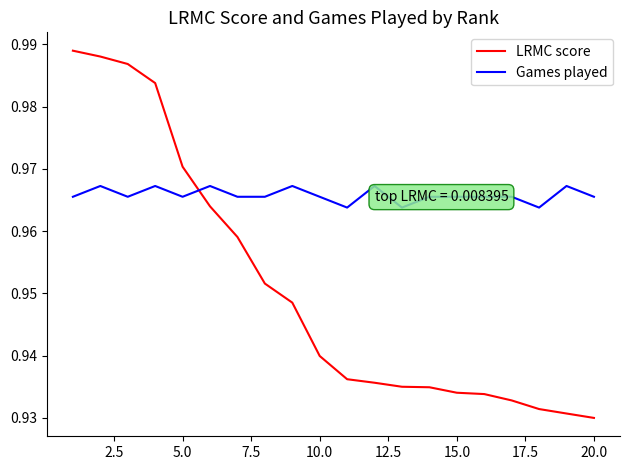

List the series in order of their overall mean, highest first.

Games played, LRMC score